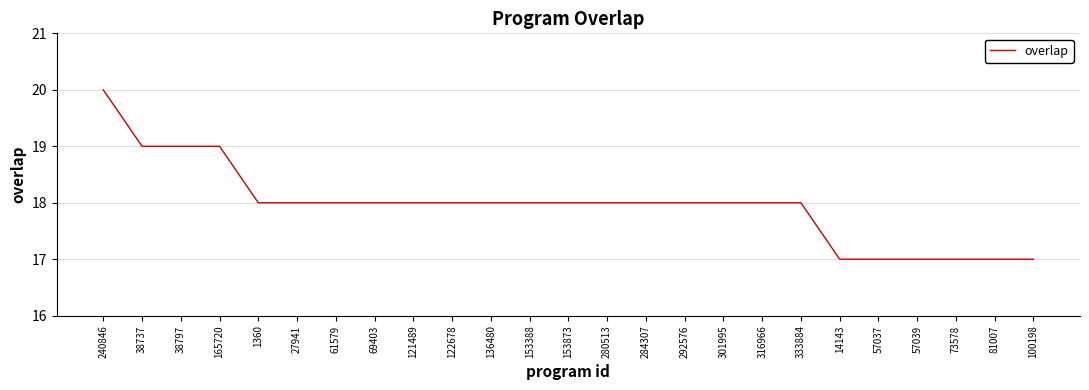

Reading right to left, extract all data points from this chart.

17	17	17	17	17	17	18	18	18	18	18	18	18	18	18	18	18	18	18	18	18	19	19	19	20